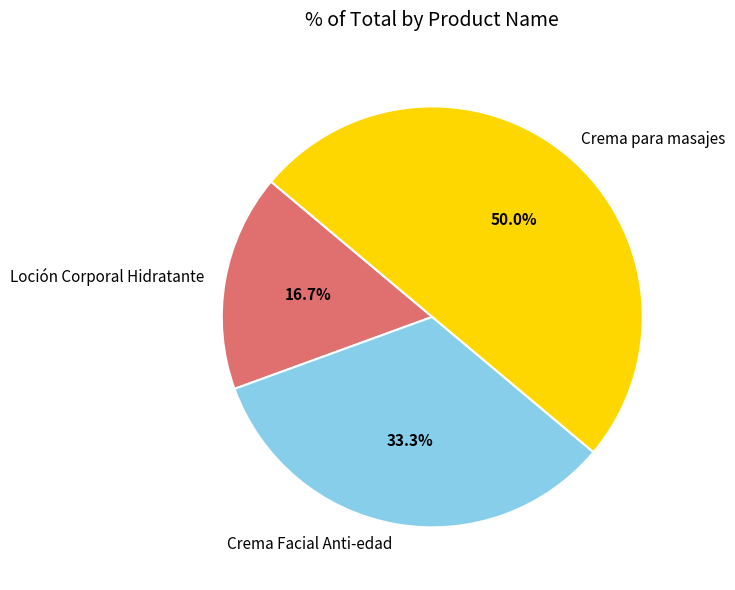

Does Loción Corporal Hidratante account for over 50% of the chart?

No